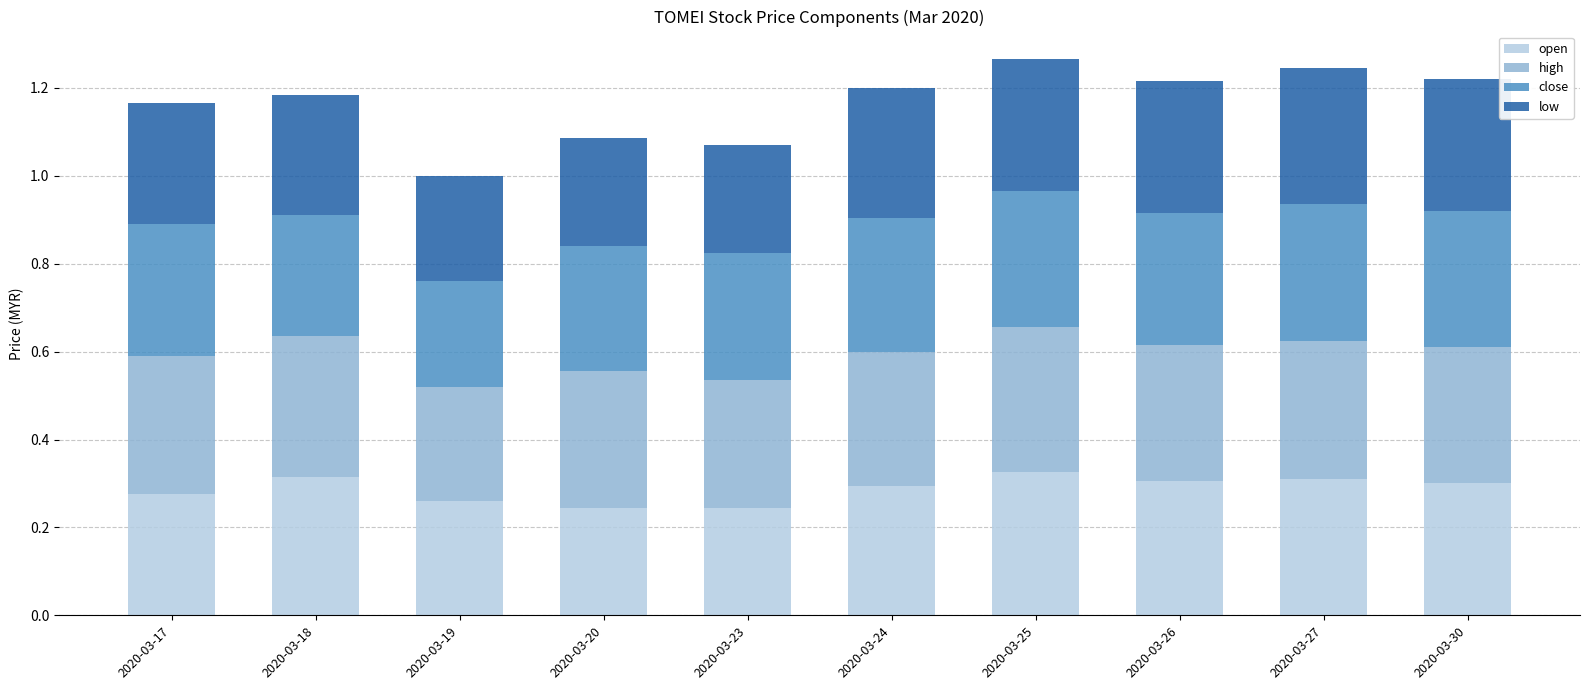

What is the total value across all series at 2020-03-24?

1.2